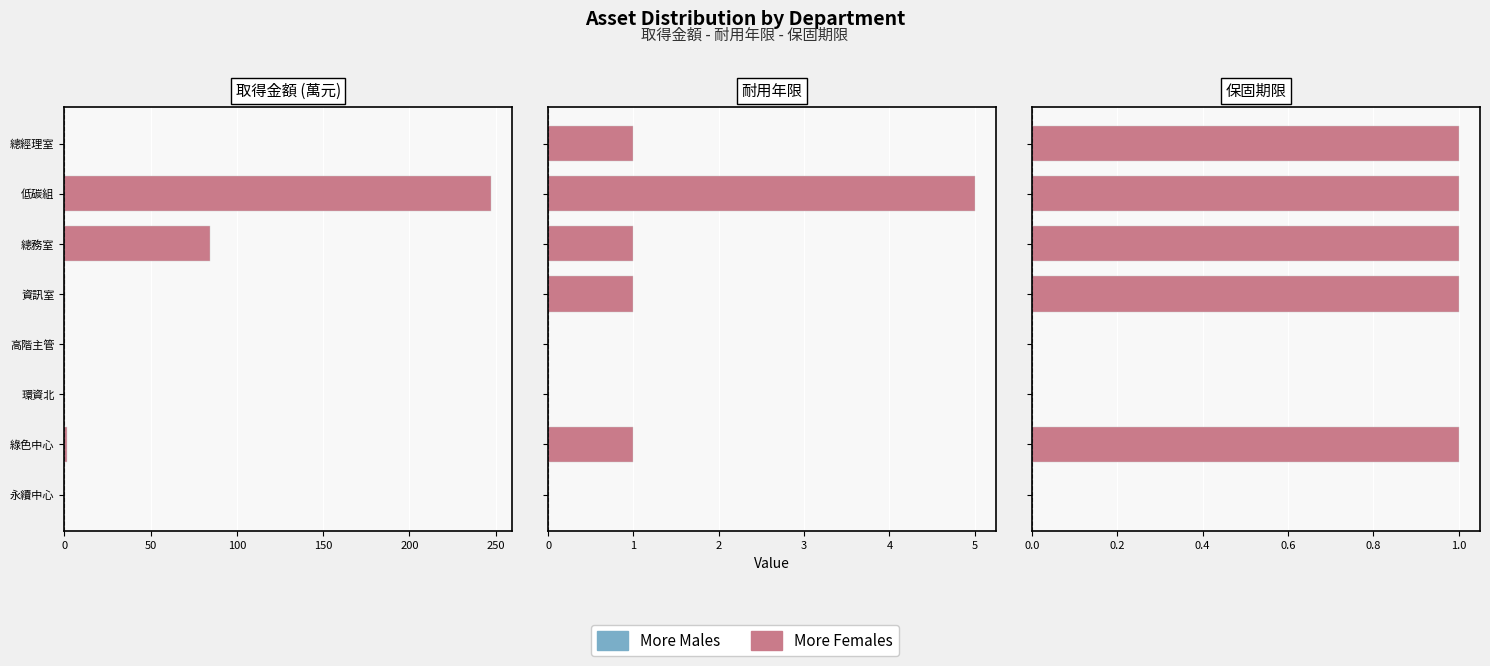

What is the average value of the More Females series?

0.6